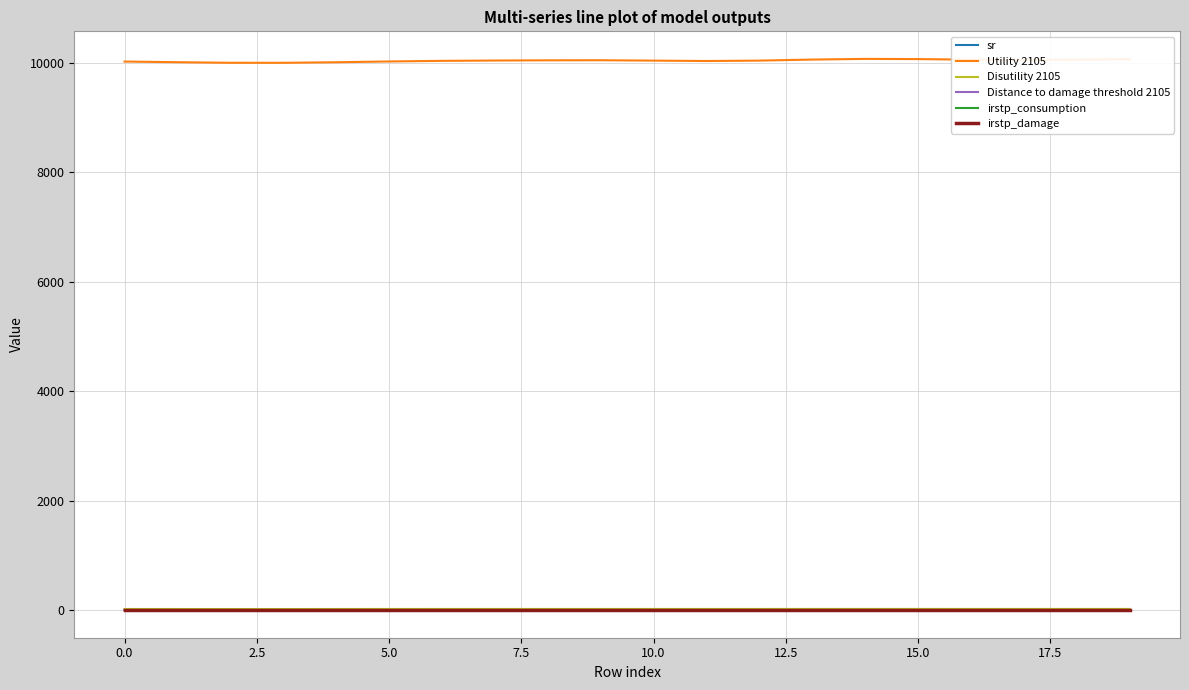

True or false: Utility 2105 and sr intersect in this chart.

False